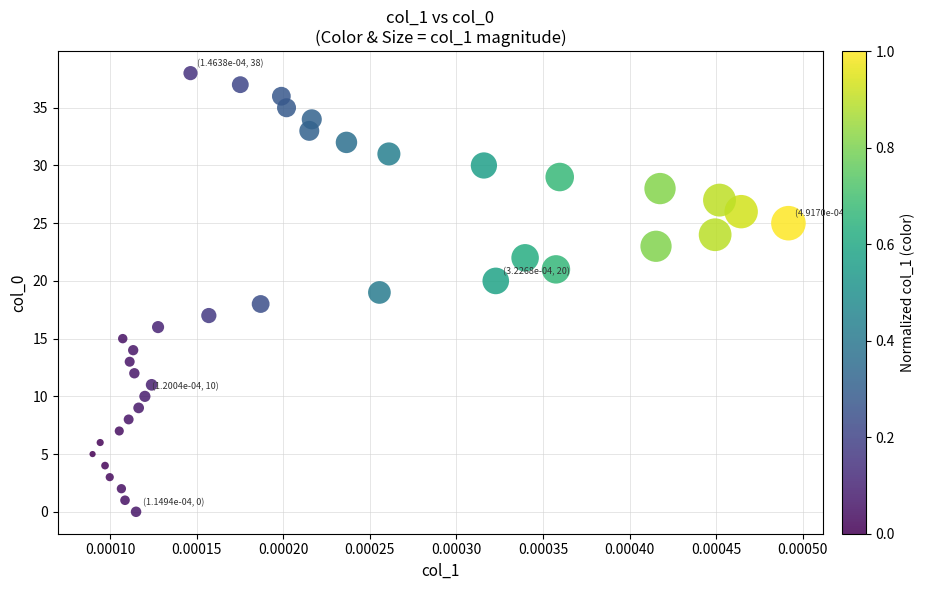

What is the range of Y values (max minus min)?

38